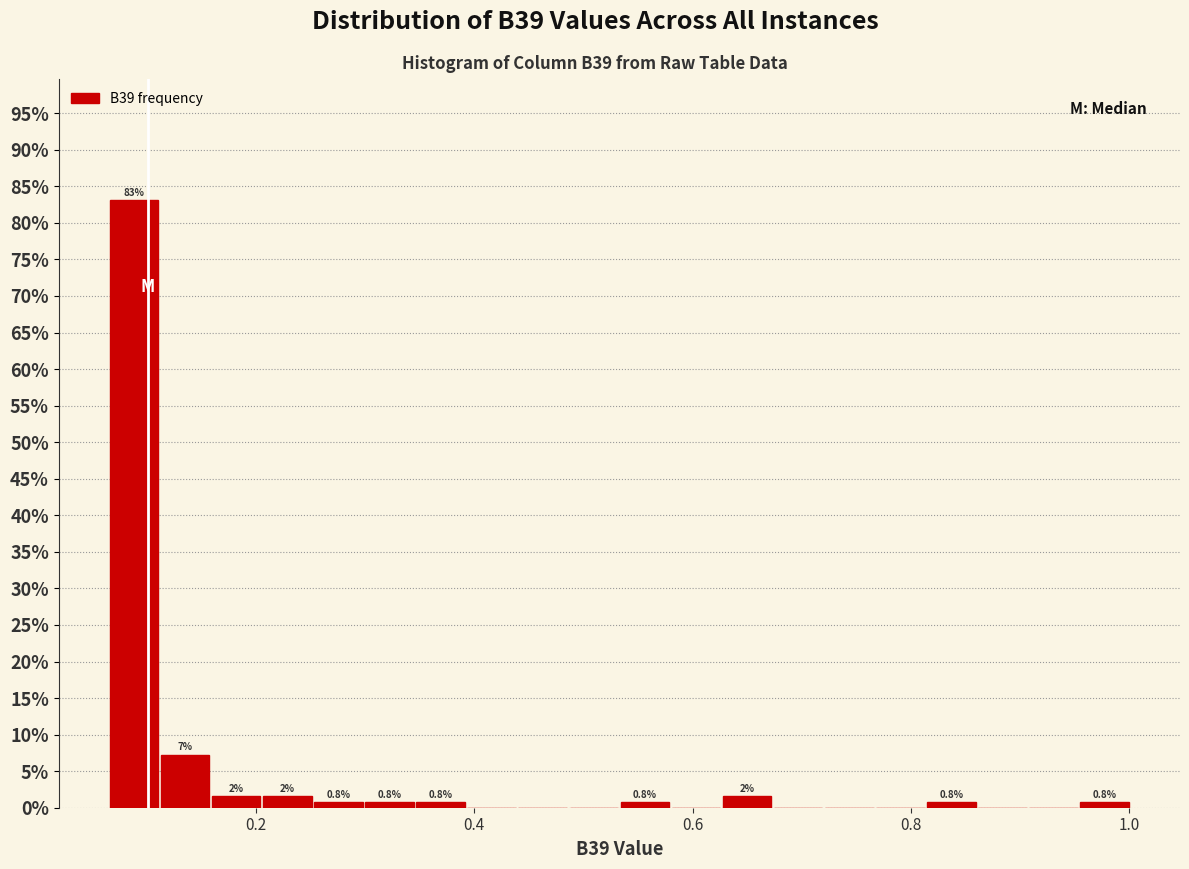

Around what value on the x-axis is the tallest bar? Give the approximate position of its centre, as read against the axis.

0.08